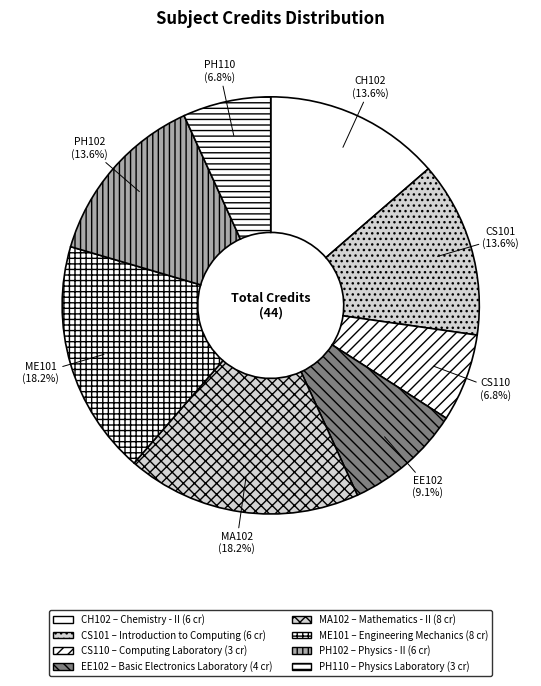

How many segments does this pie chart have?

8